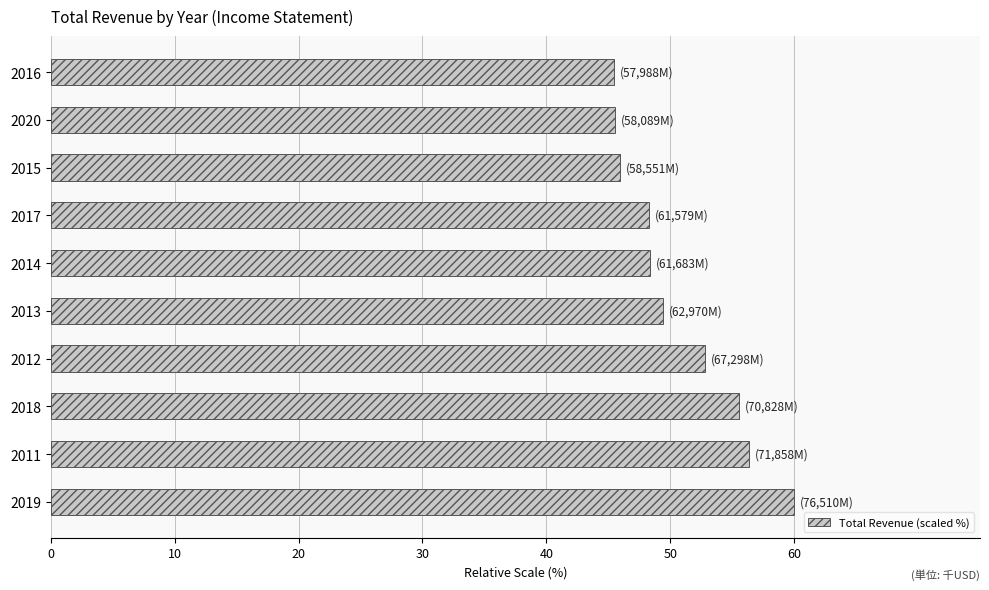

How many data points are less than 49?

5